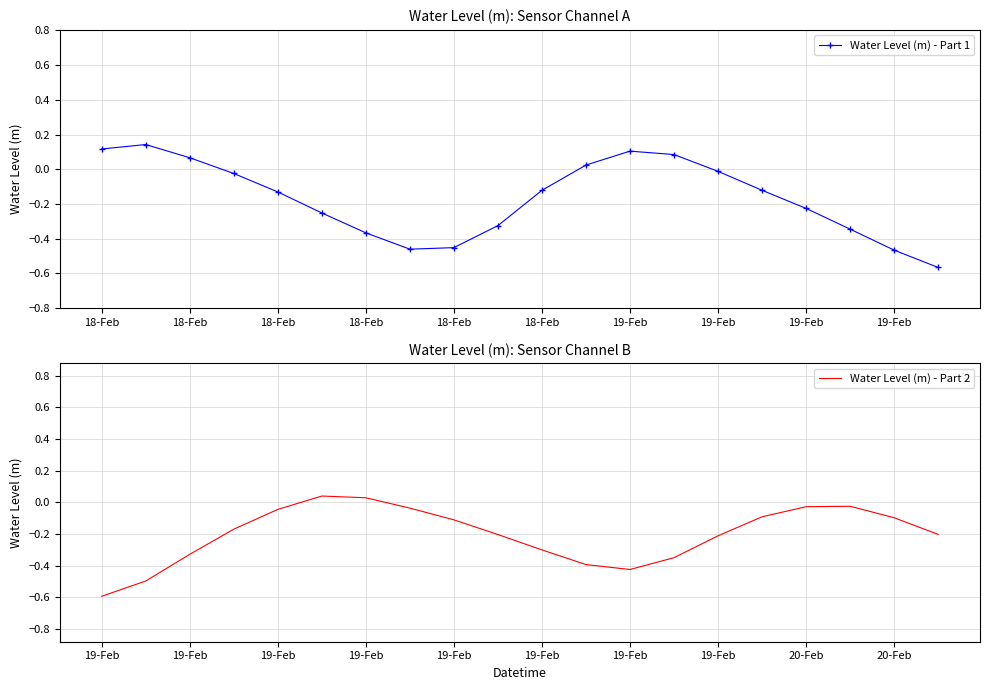

At which category is the sum across all series the highest?

18-Feb